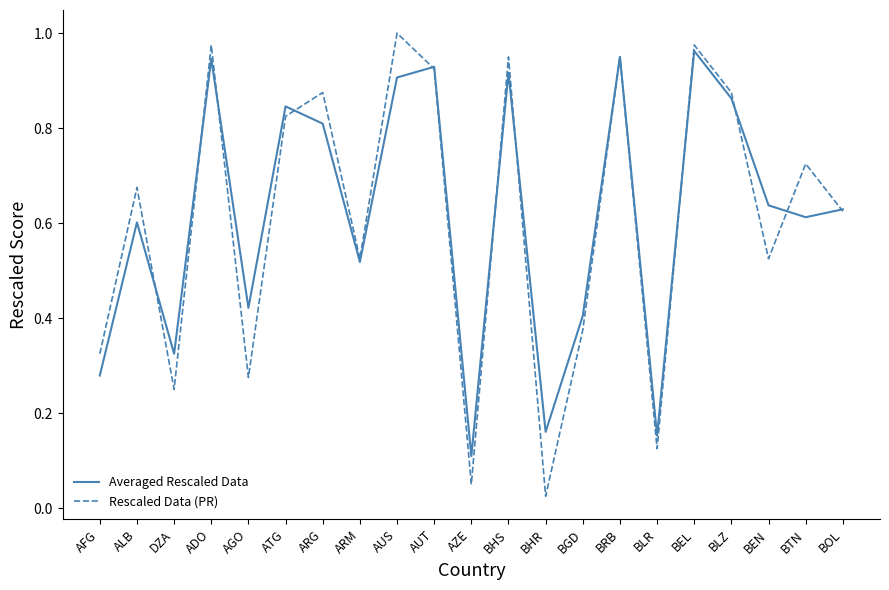

What position from the right is BOL?

1